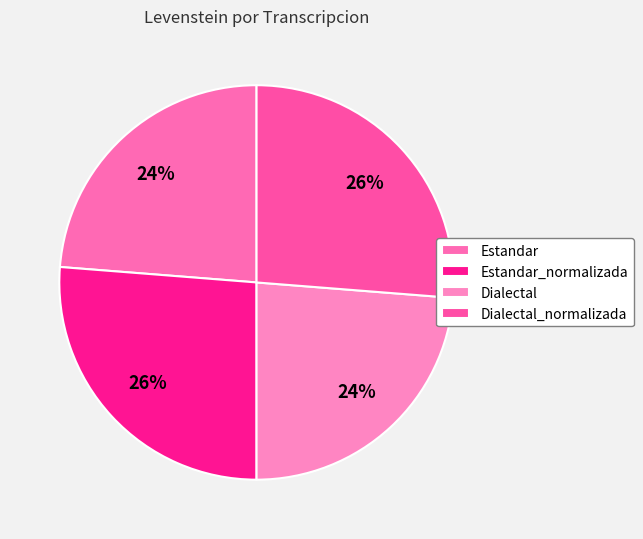

What is the largest slice in the pie chart?

Estandar_normalizada